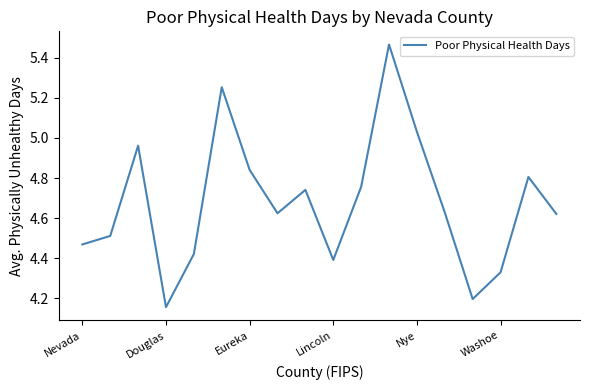

What is the difference between the maximum and minimum values?

1.3